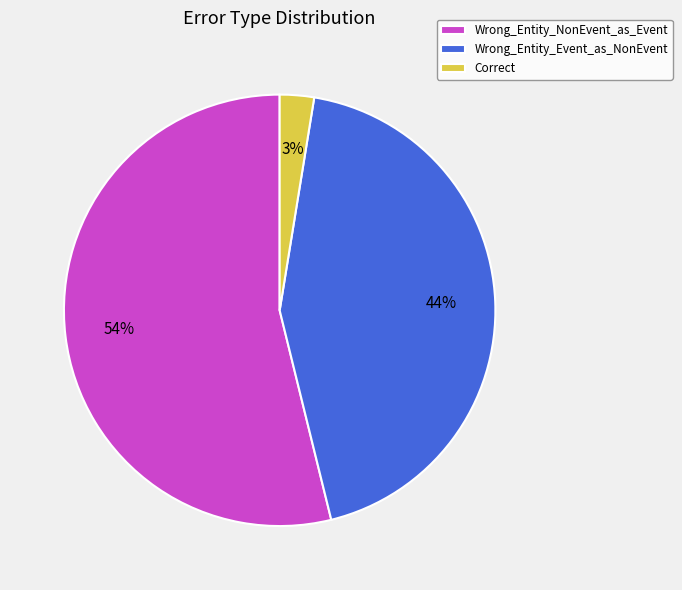

The Wrong_Entity_NonEvent_as_Event slice represents 61% of the pie. True or false?

False